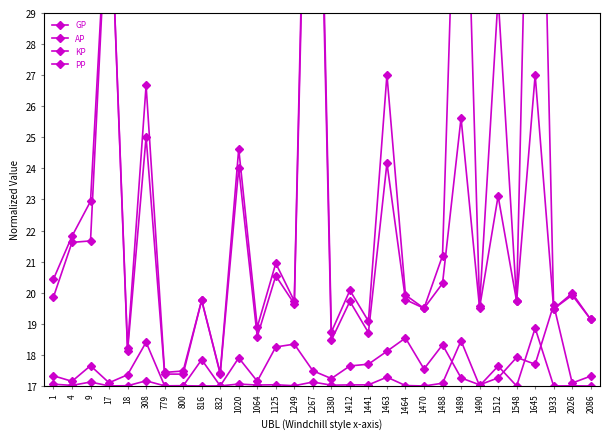

How many interior local peaks does the AP series have?

12